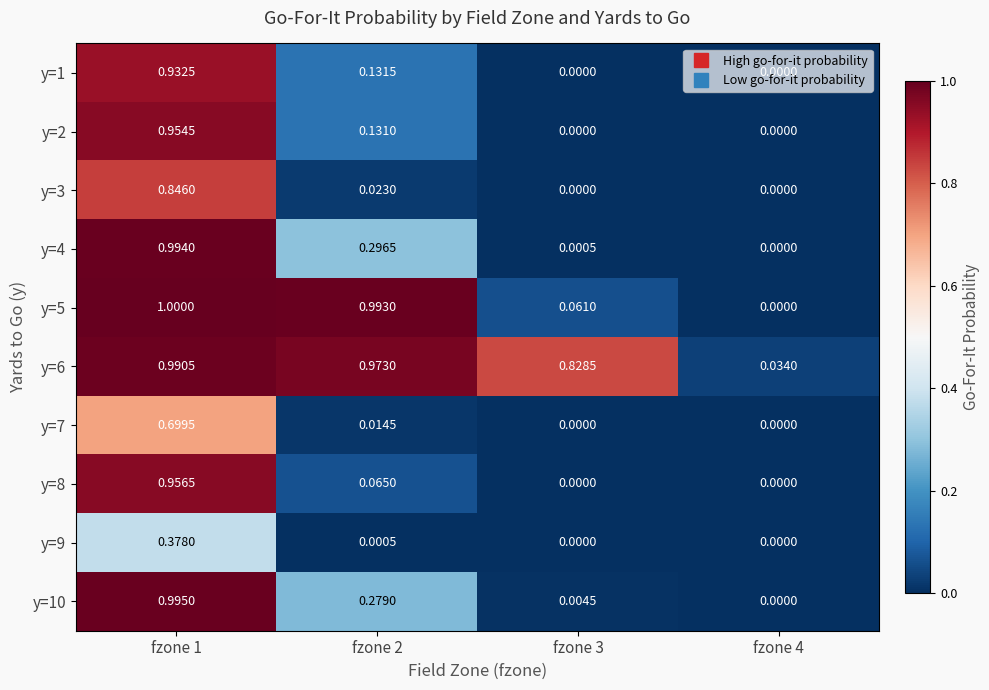

Is the value of y=3 at fzone 3 greater than the value of y=9 at fzone 1?

No